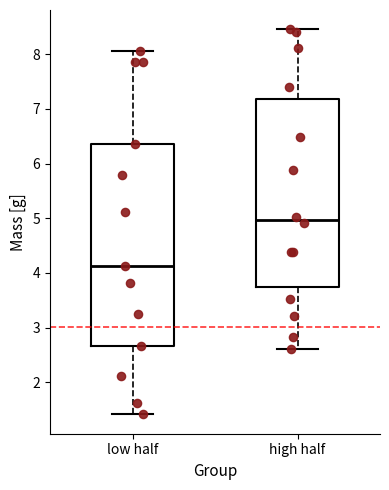

Which box has the lowest median line?

low half